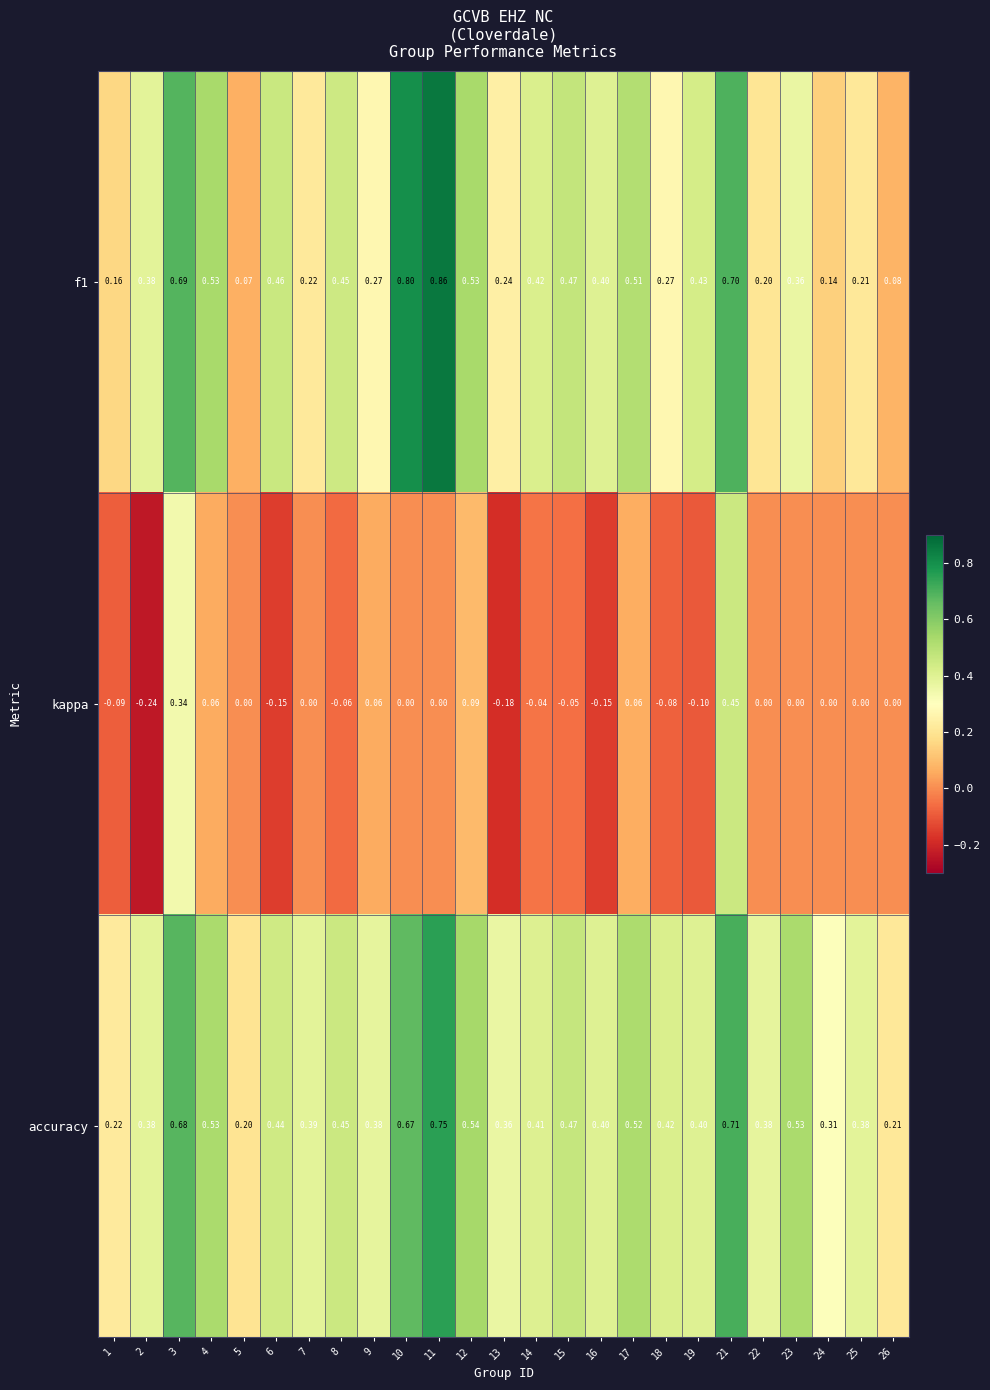

Which series has the largest total across all categories?

accuracy